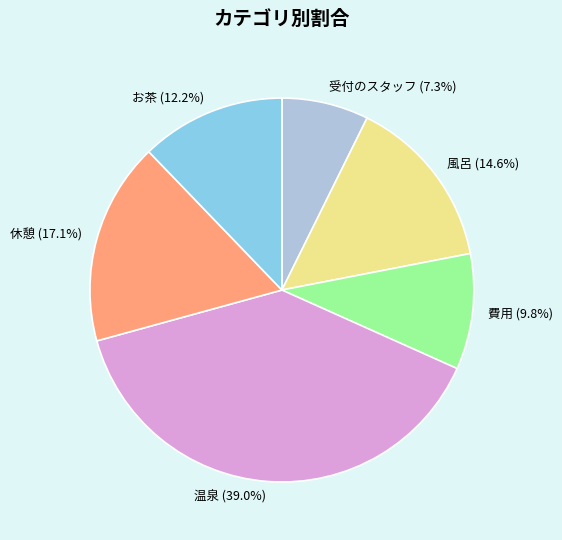

Combined, do 風呂 and 休憩 account for over 50%?

No